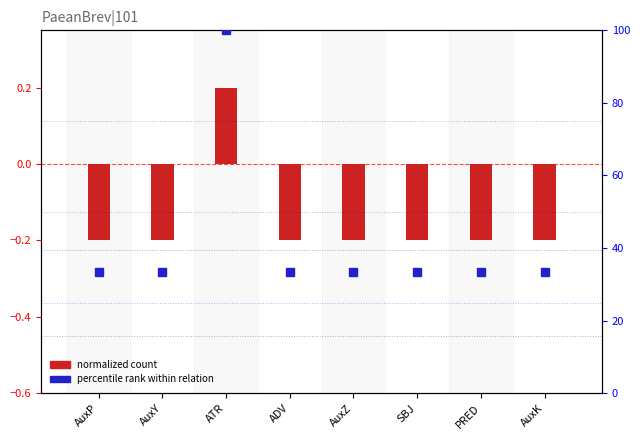

The value of percentile rank within relation at AuxZ is 33.3. True or false?

True